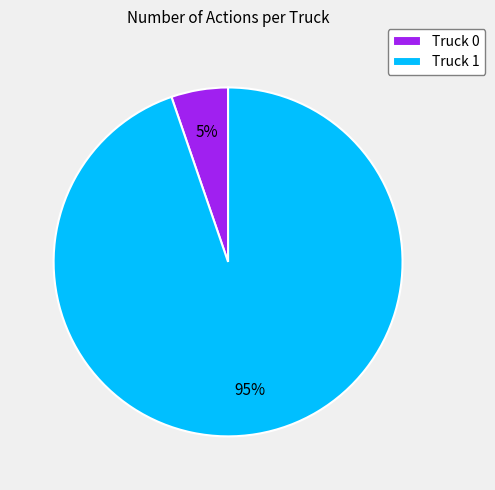

To the nearest percent, what percentage of the pie is Truck 0?

5%